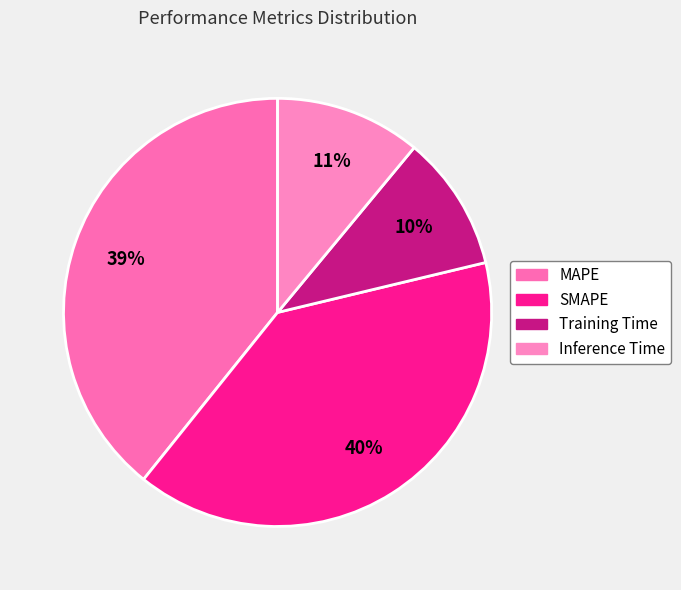

Does SMAPE account for over 50% of the chart?

No